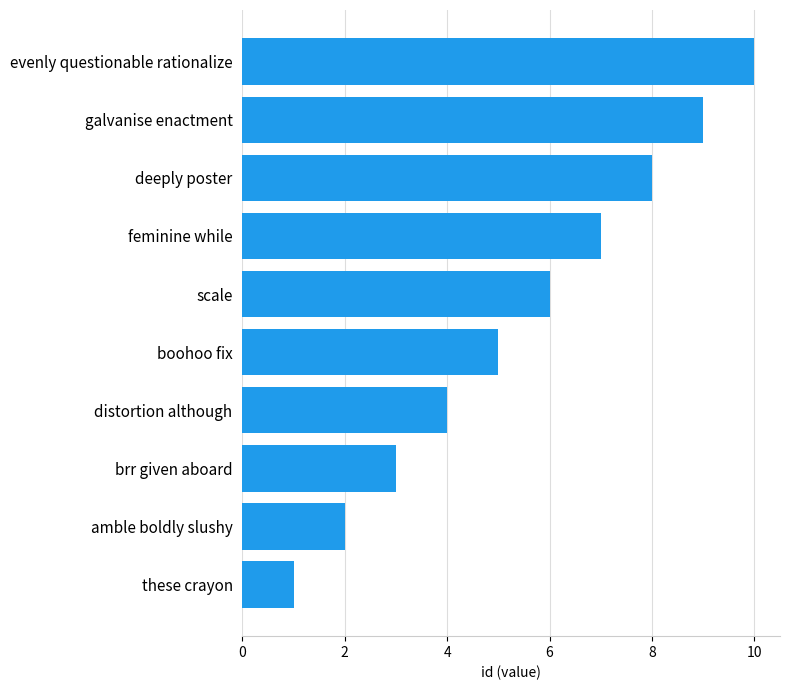

What is the change in value from brr given aboard to feminine while?

+4